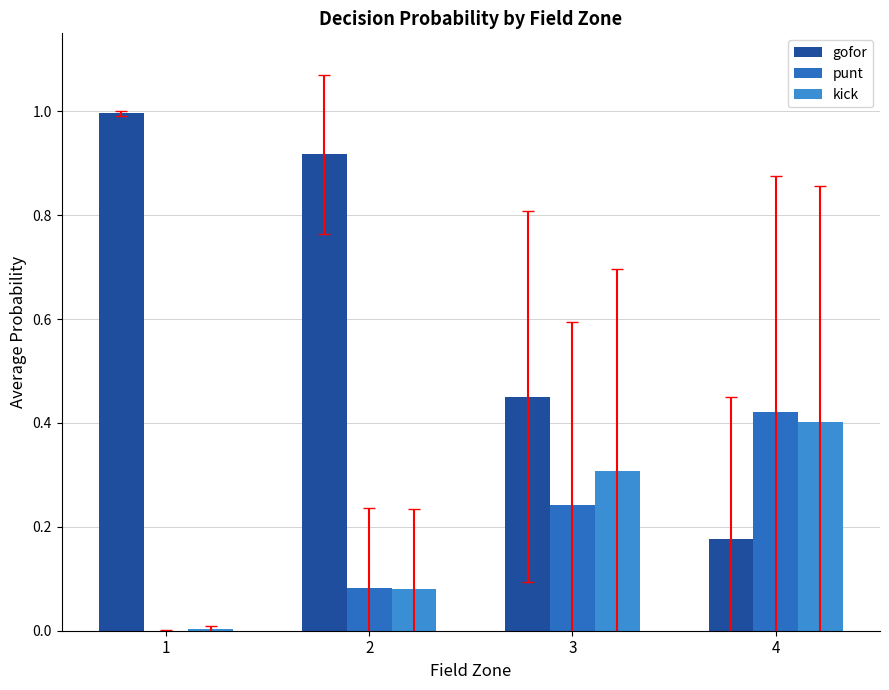

Which series has the largest total across all categories?

gofor